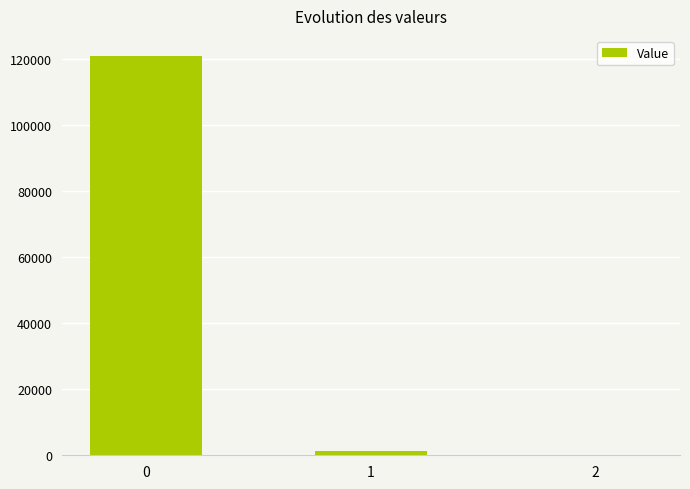

Are the bars horizontal?

No